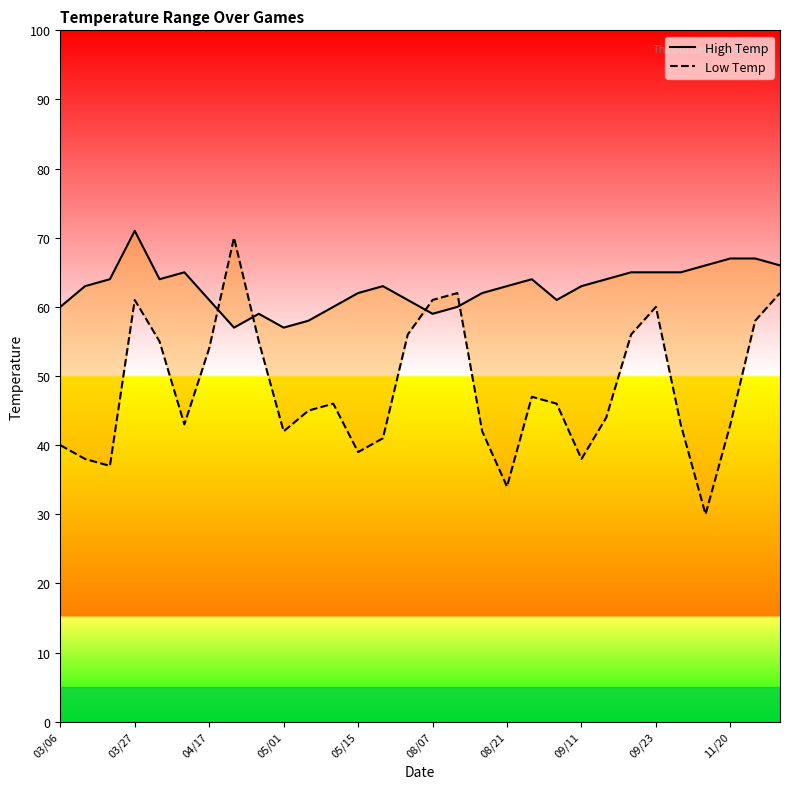

What is the lowest value of the Low Temp series?

30